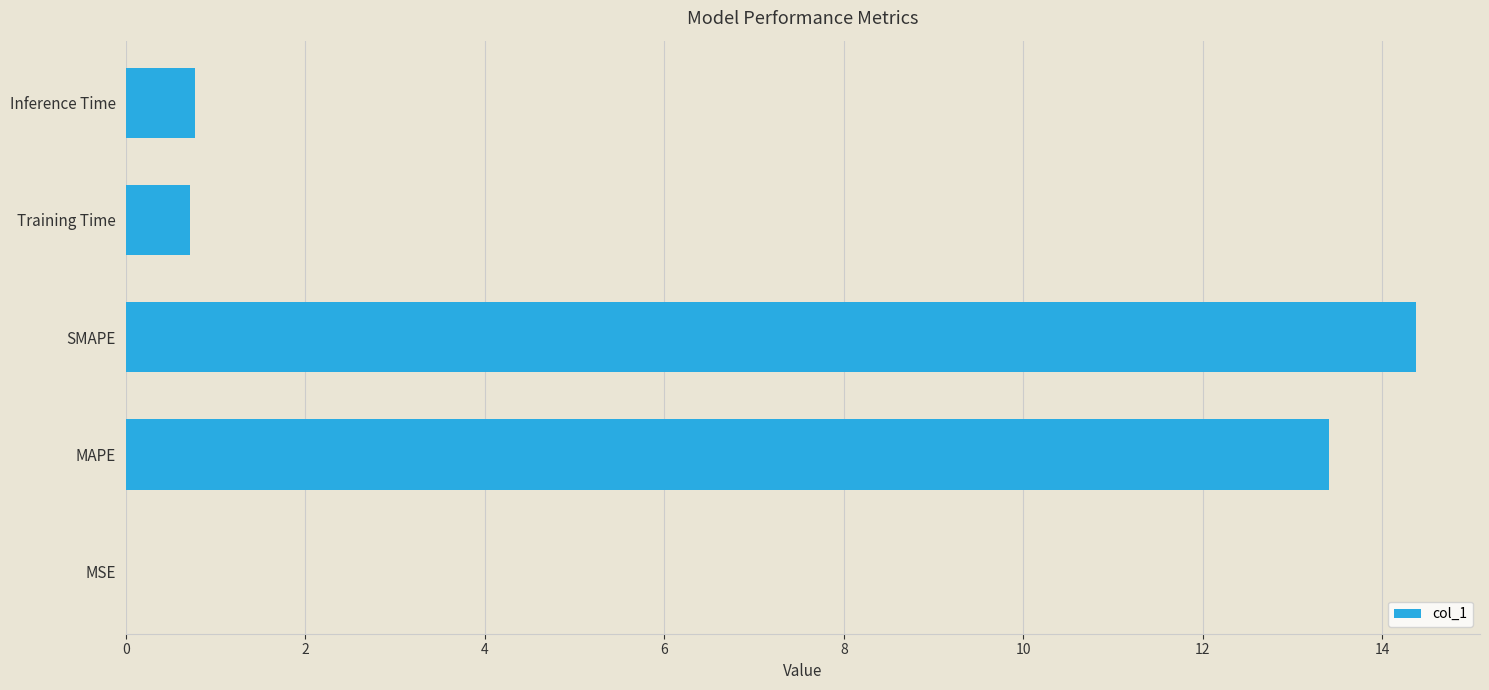

The value at Training Time is 1.3. True or false?

False